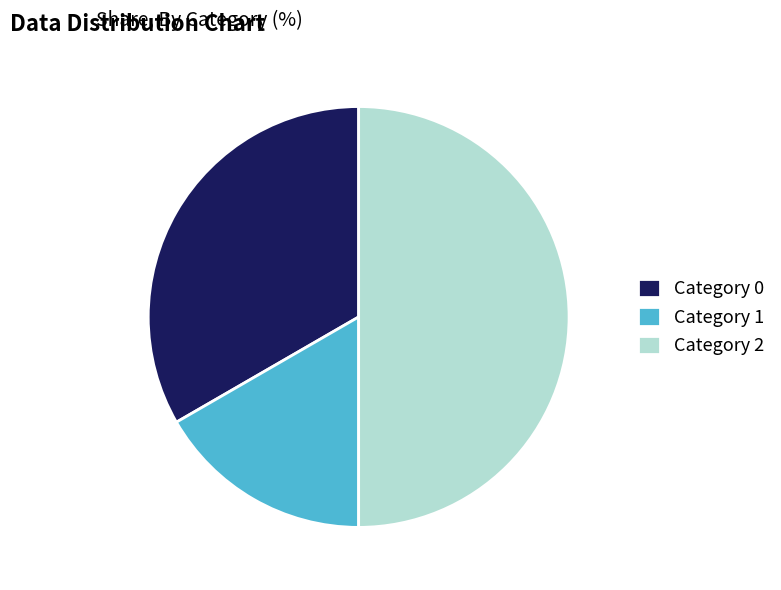

Do Category 2 and Category 0 together represent more than half of the pie?

Yes